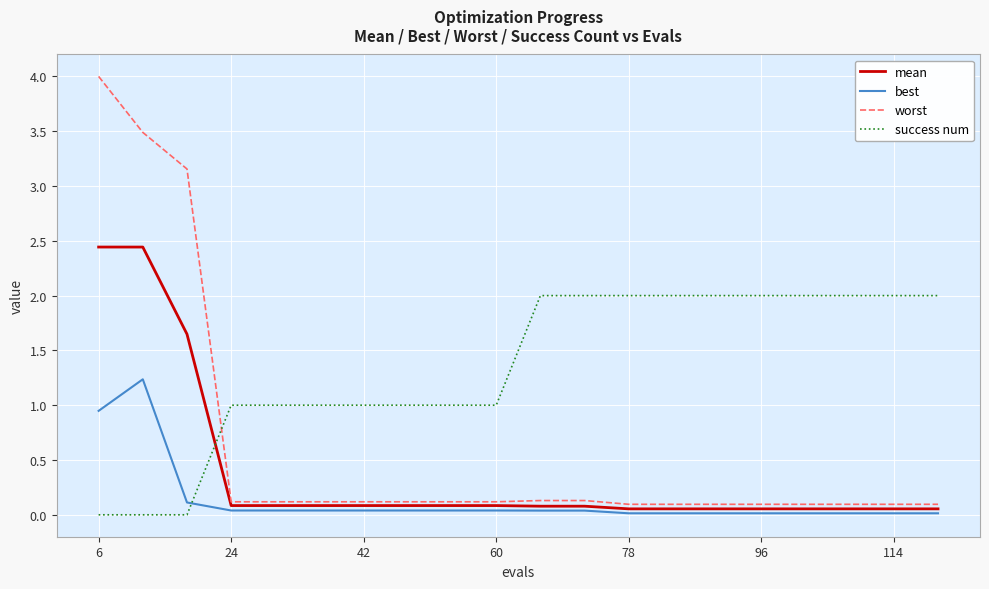

List the series in order of their overall mean, lowest first.

best, mean, worst, success num